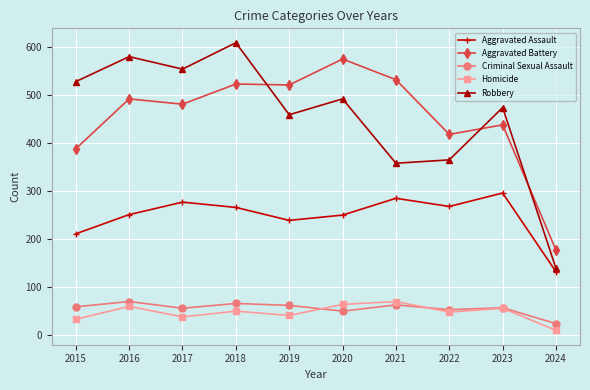

The Homicide series shows 16 at 2021. True or false?

False